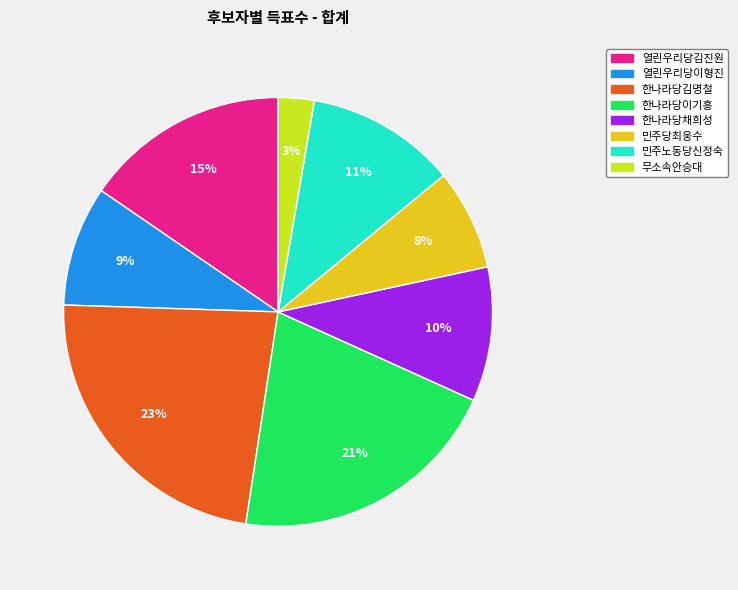

Is there a majority slice in this chart?

No